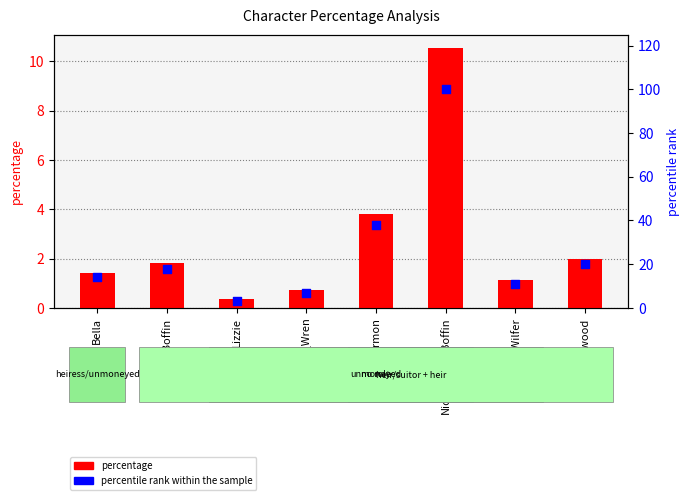

Which series has the largest total across all categories?

percentile rank within the sample